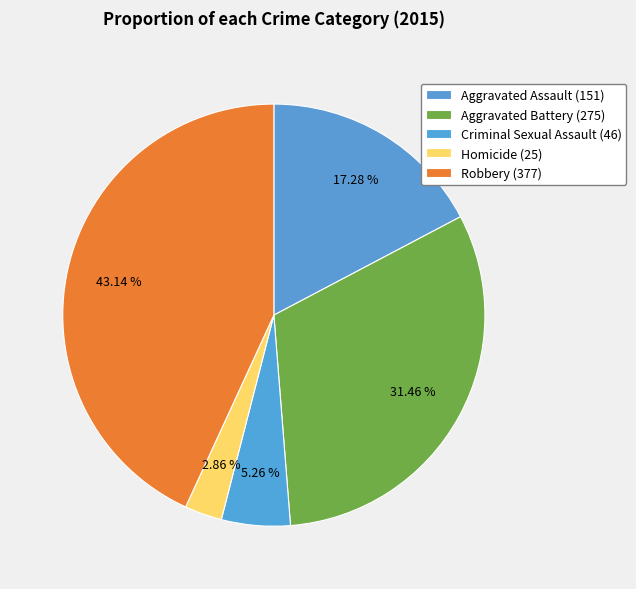

To the nearest percent, what percentage of the pie is Aggravated Assault?

17%